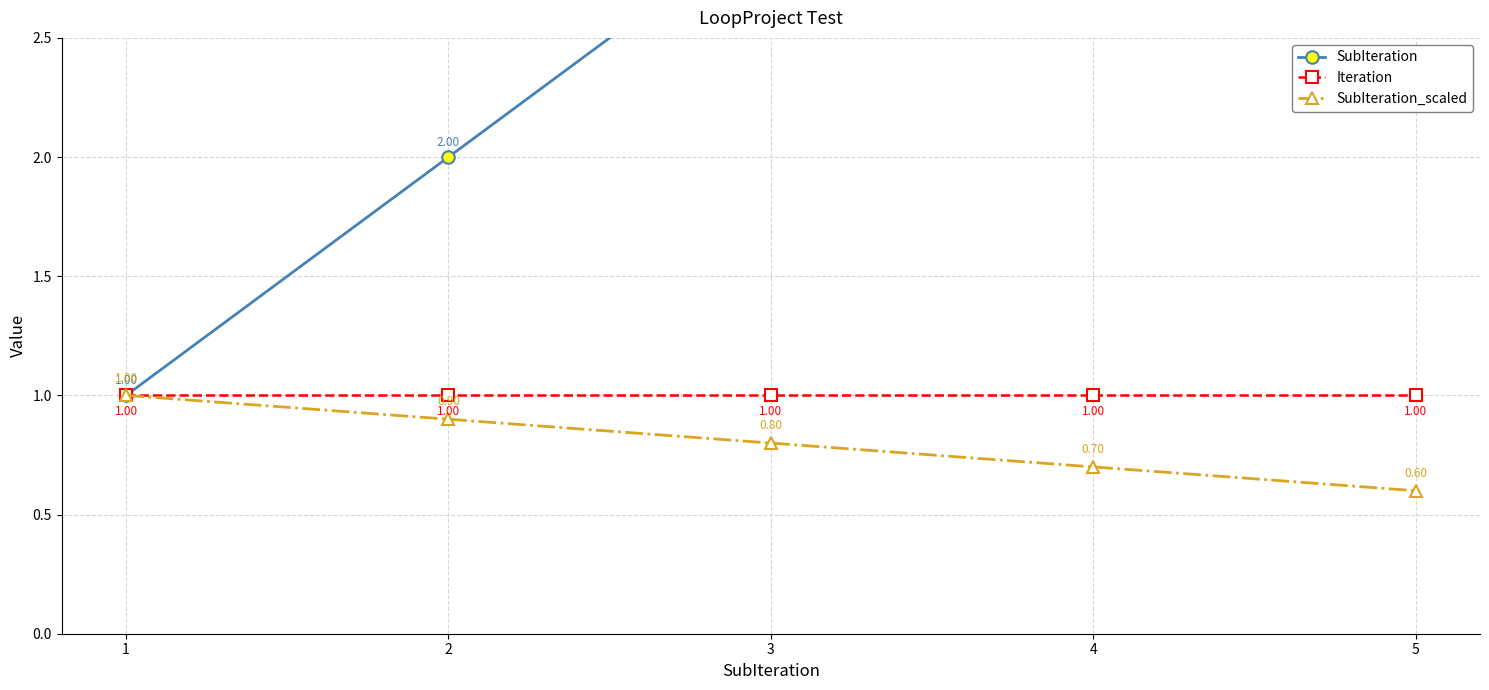

What is the sum of all SubIteration values?

15.0